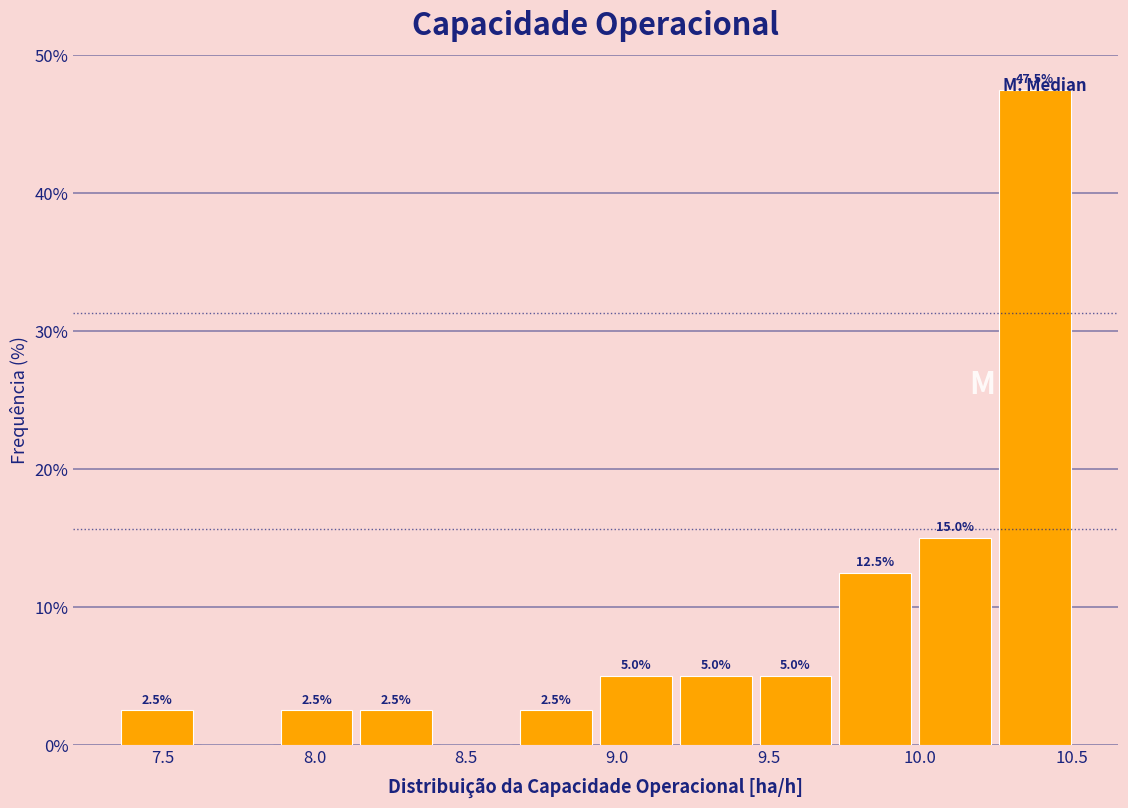

Which range on the x-axis has the tallest bar?

10.25 to 10.50